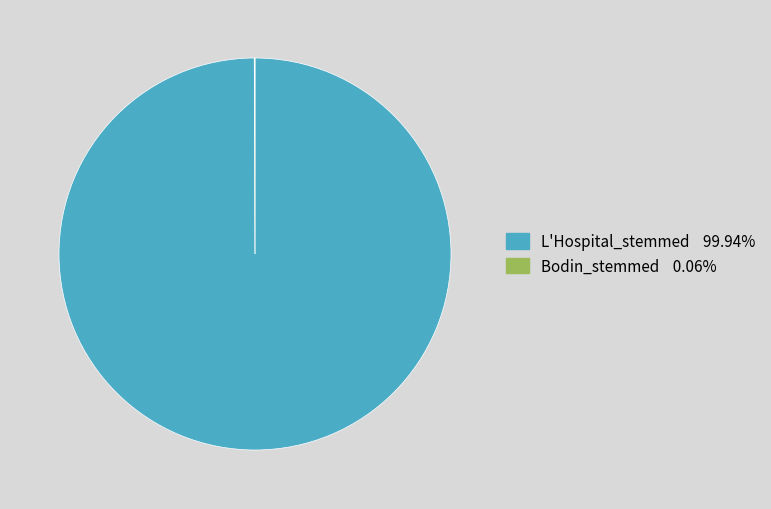

Does any single category account for the majority?

Yes